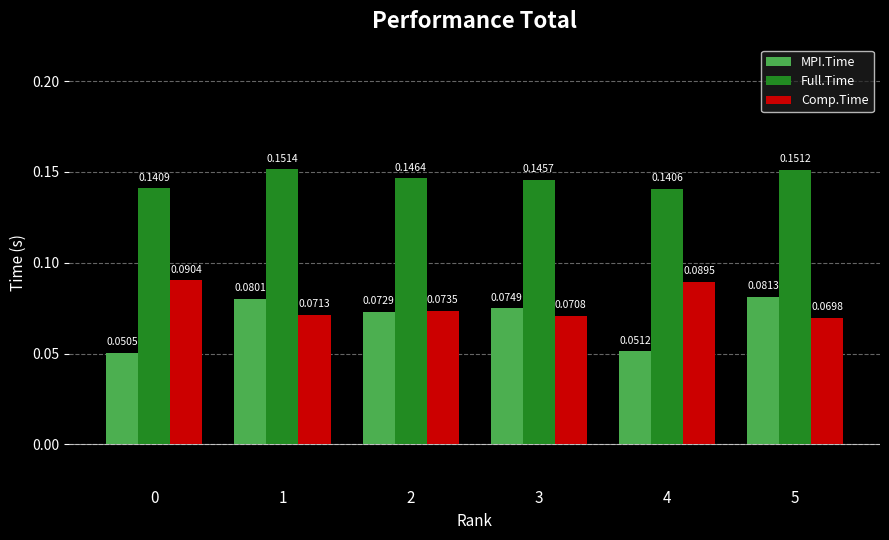

What is the total value across all series at 2?

0.3